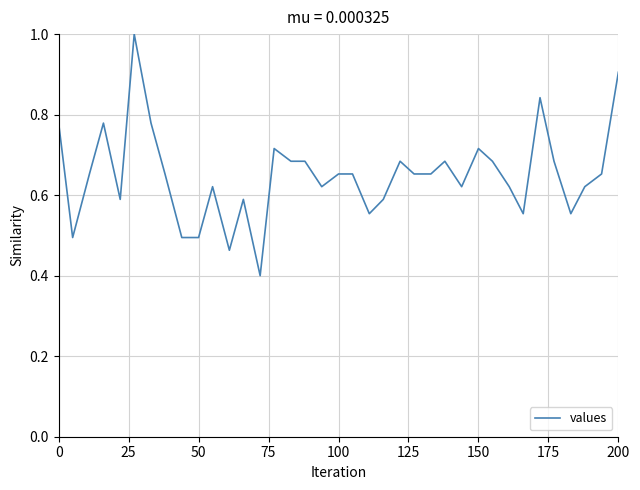

What is the greatest value displayed?

1.0